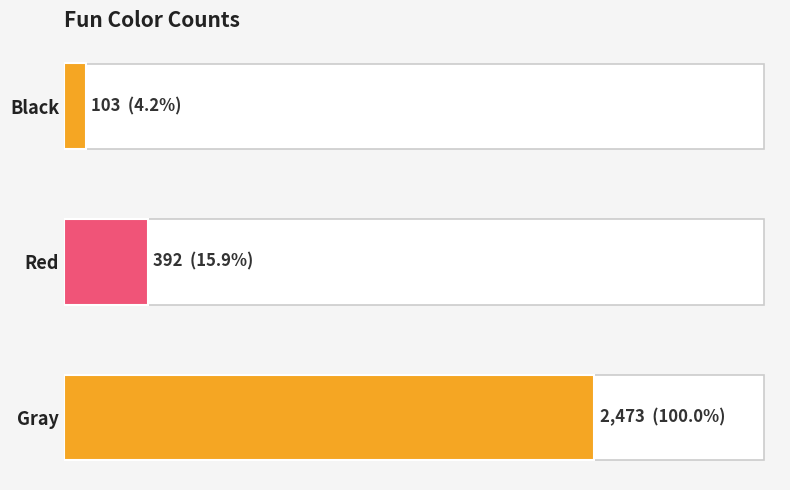

Does the chart contain any negative values?

No